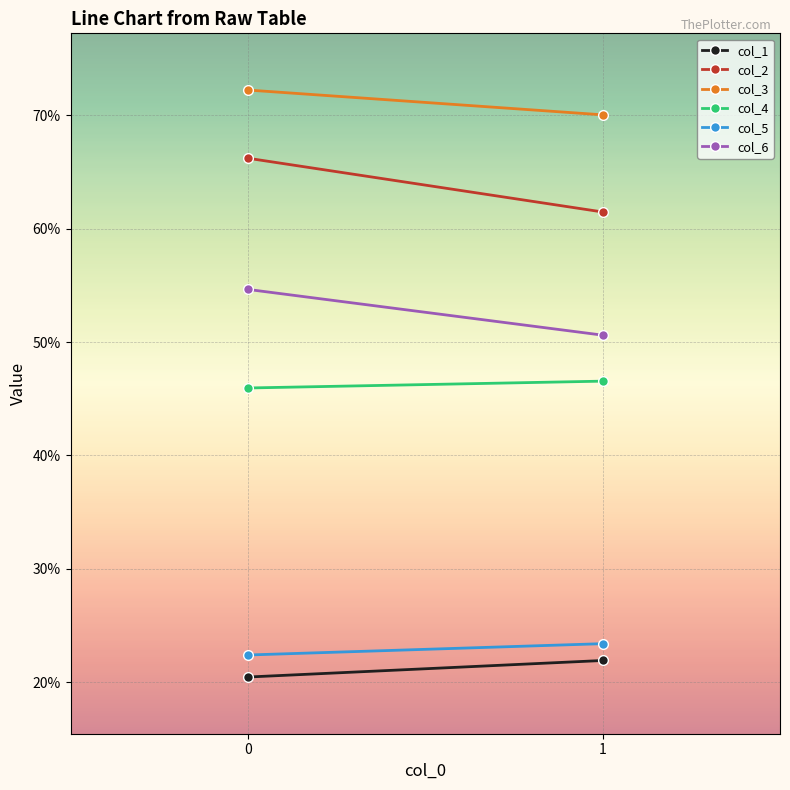

The col_2 series shows 97.9 at 1. True or false?

False